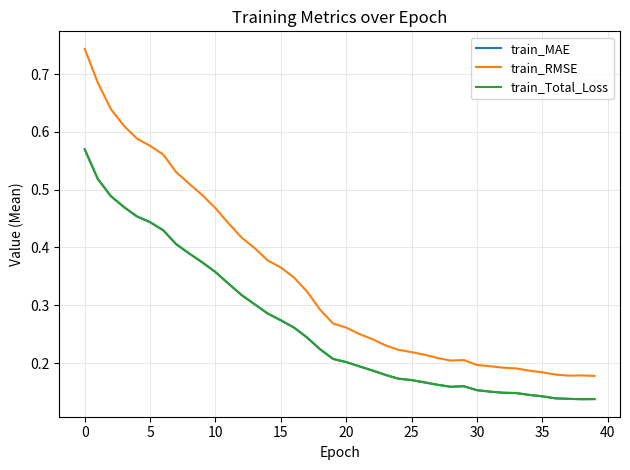

Does the chart display data point markers on the line(s)?

No